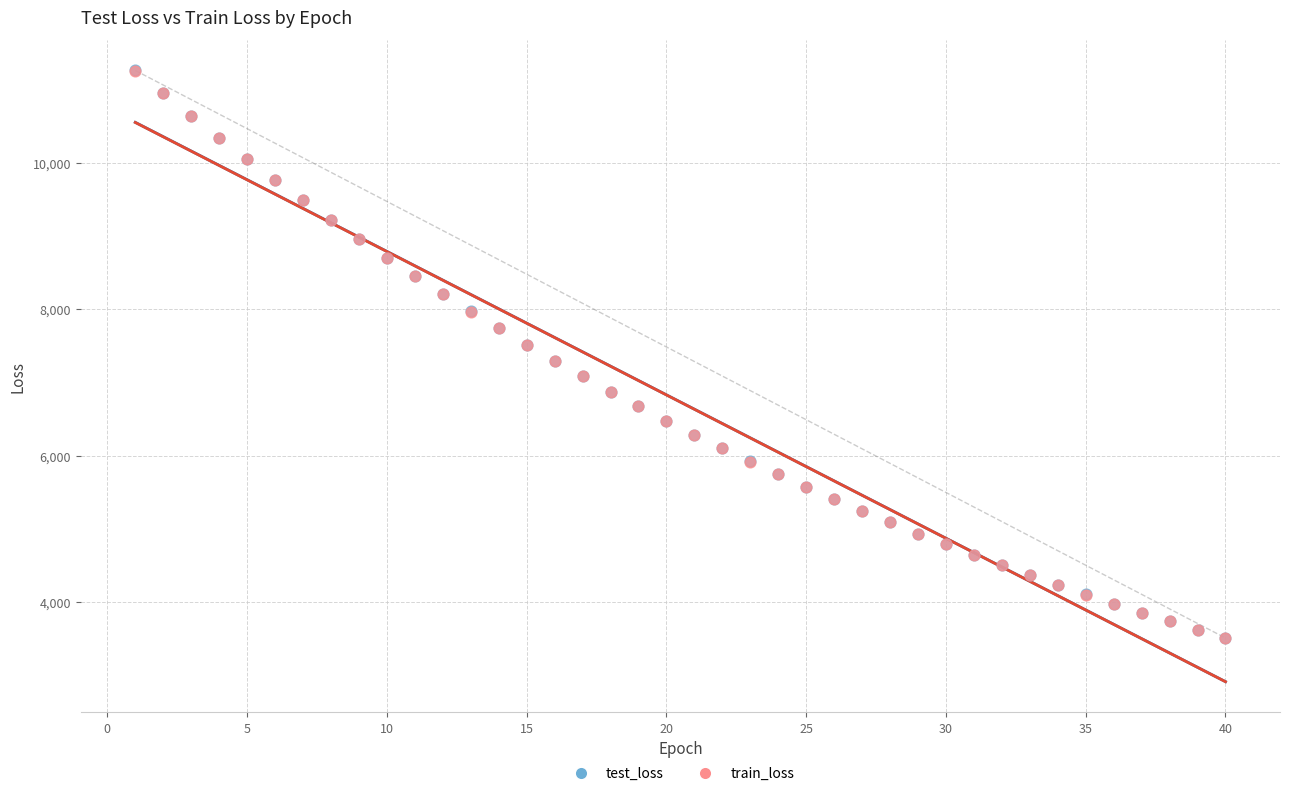

What are all the series names shown in the legend?

test_loss, train_loss